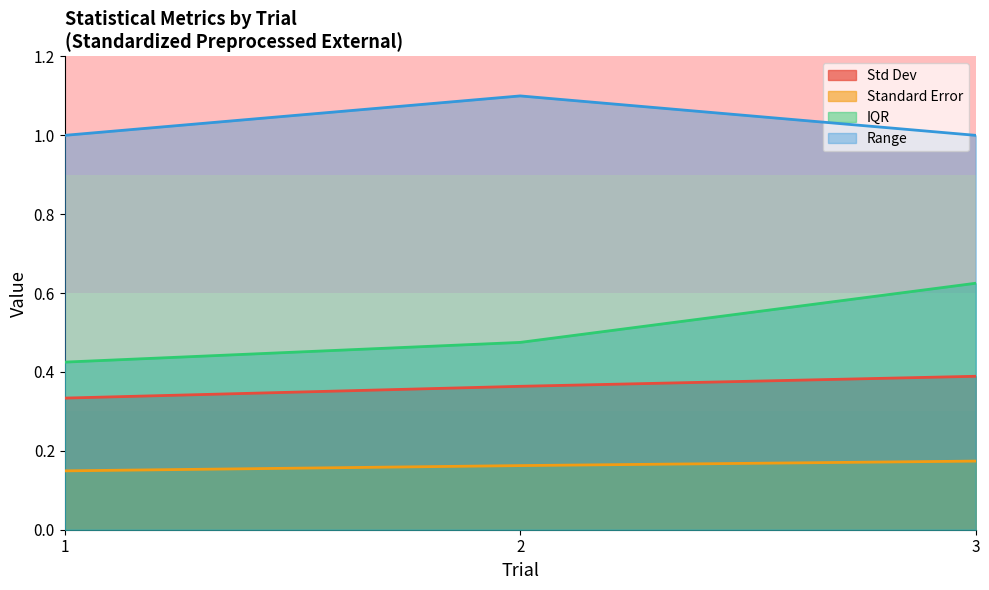

Reading left to right, extract all data points from this chart.

Std Dev: 0.3	0.4	0.4
Standard Error: 0.1	0.2	0.2
IQR: 0.4	0.5	0.6
Range: 1.0	1.1	1.0